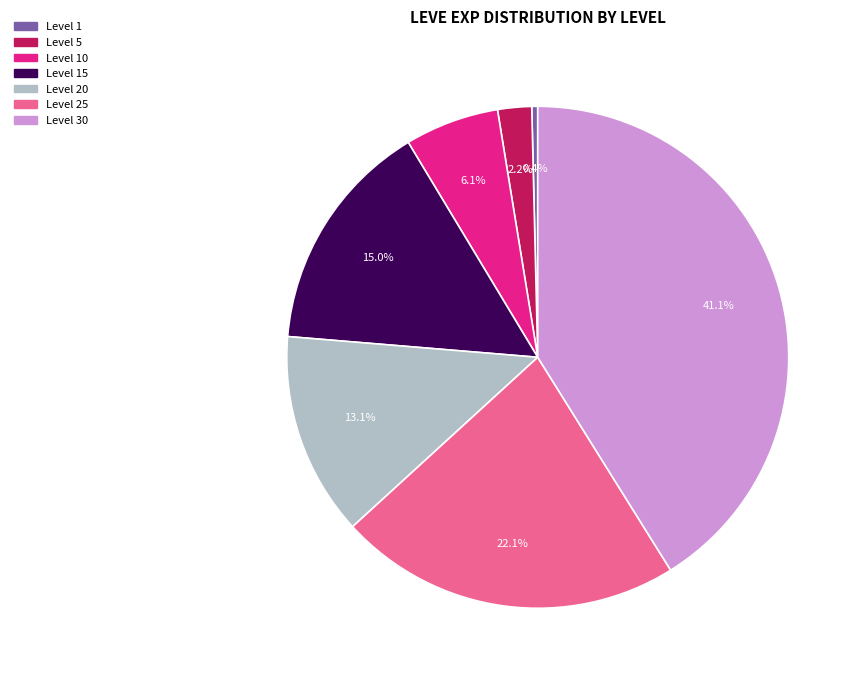

How many segments does this pie chart have?

7